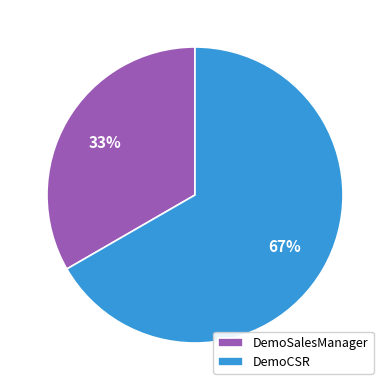

Which category accounts for the majority?

DemoCSR